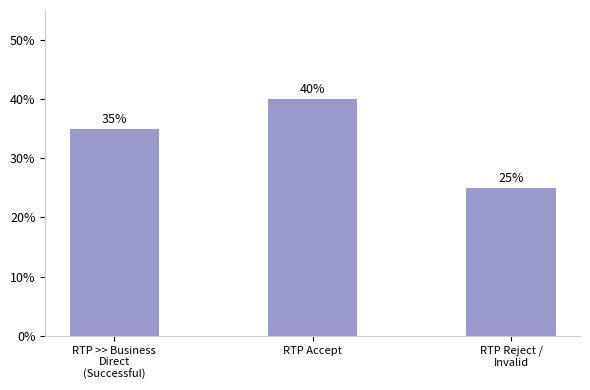

How many values are between 0 and 1?

3